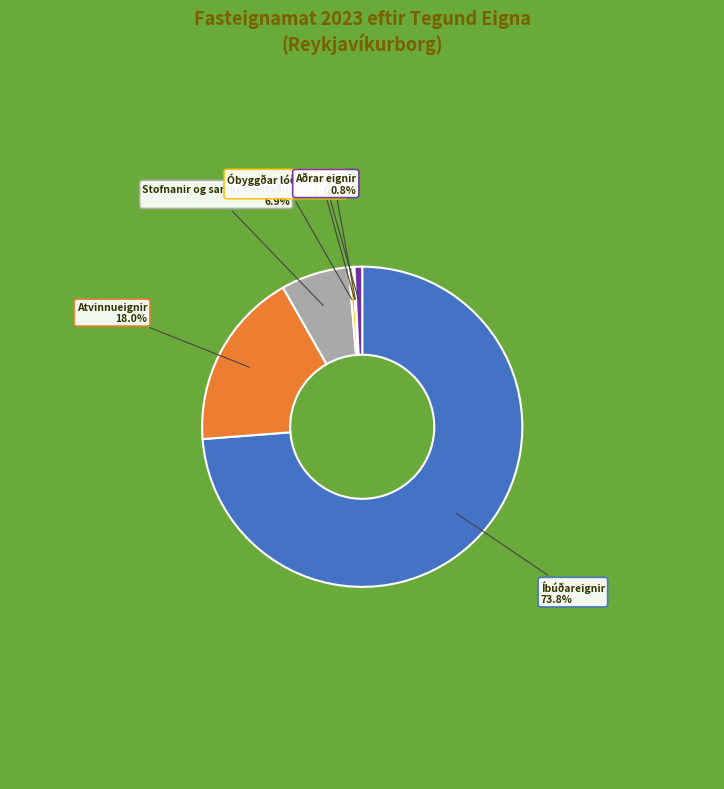

Does any single category account for the majority?

Yes